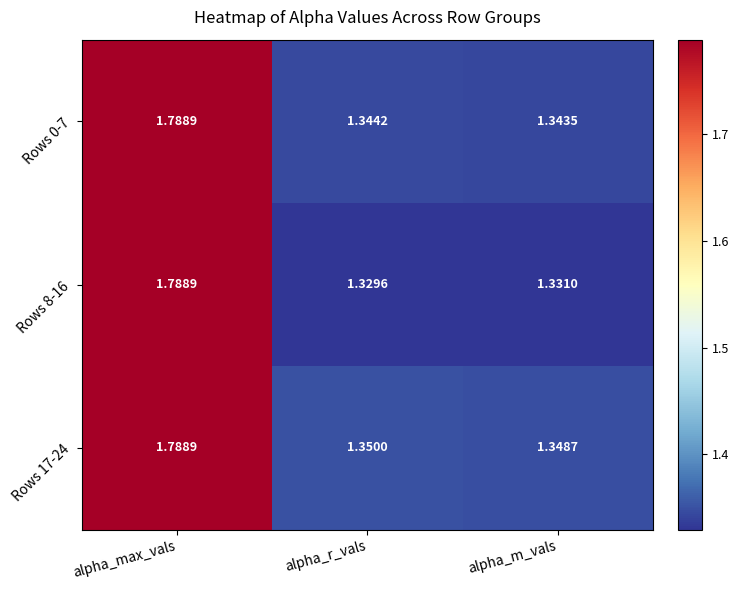

Which label corresponds to the largest value in the chart?

alpha_max_vals